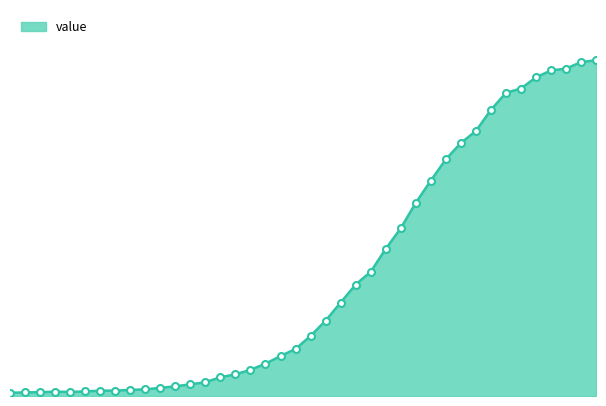

Reading right to left, list all the values displayed in this chart.

2020-04-06=1319	2020-04-05=1312	2020-04-04=1286	2020-04-03=1279	2020-04-02=1252	2020-04-01=1208	2020-03-31=1191	2020-03-30=1124	2020-03-29=1041	2020-03-28=994	2020-03-27=930	2020-03-26=846	2020-03-25=759	2020-03-24=659	2020-03-23=578	2020-03-22=488	2020-03-21=438	2020-03-20=367	2020-03-19=296	2020-03-18=236	2020-03-17=185	2020-03-16=157	2020-03-15=127	2020-03-14=103	2020-03-13=85	2020-03-12=74	2020-03-11=54	2020-03-10=46	2020-03-09=38	2020-03-08=32	2020-03-07=26	2020-03-06=24	2020-03-05=21	2020-03-04=21	2020-03-03=18	2020-03-02=16	2020-03-01=17	2020-02-29=15	2020-02-28=14	2020-02-27=13